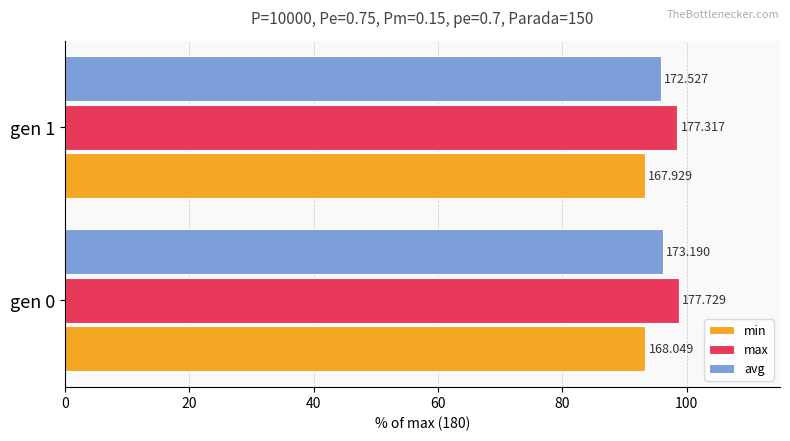

What is the maximum value for avg?

96.2